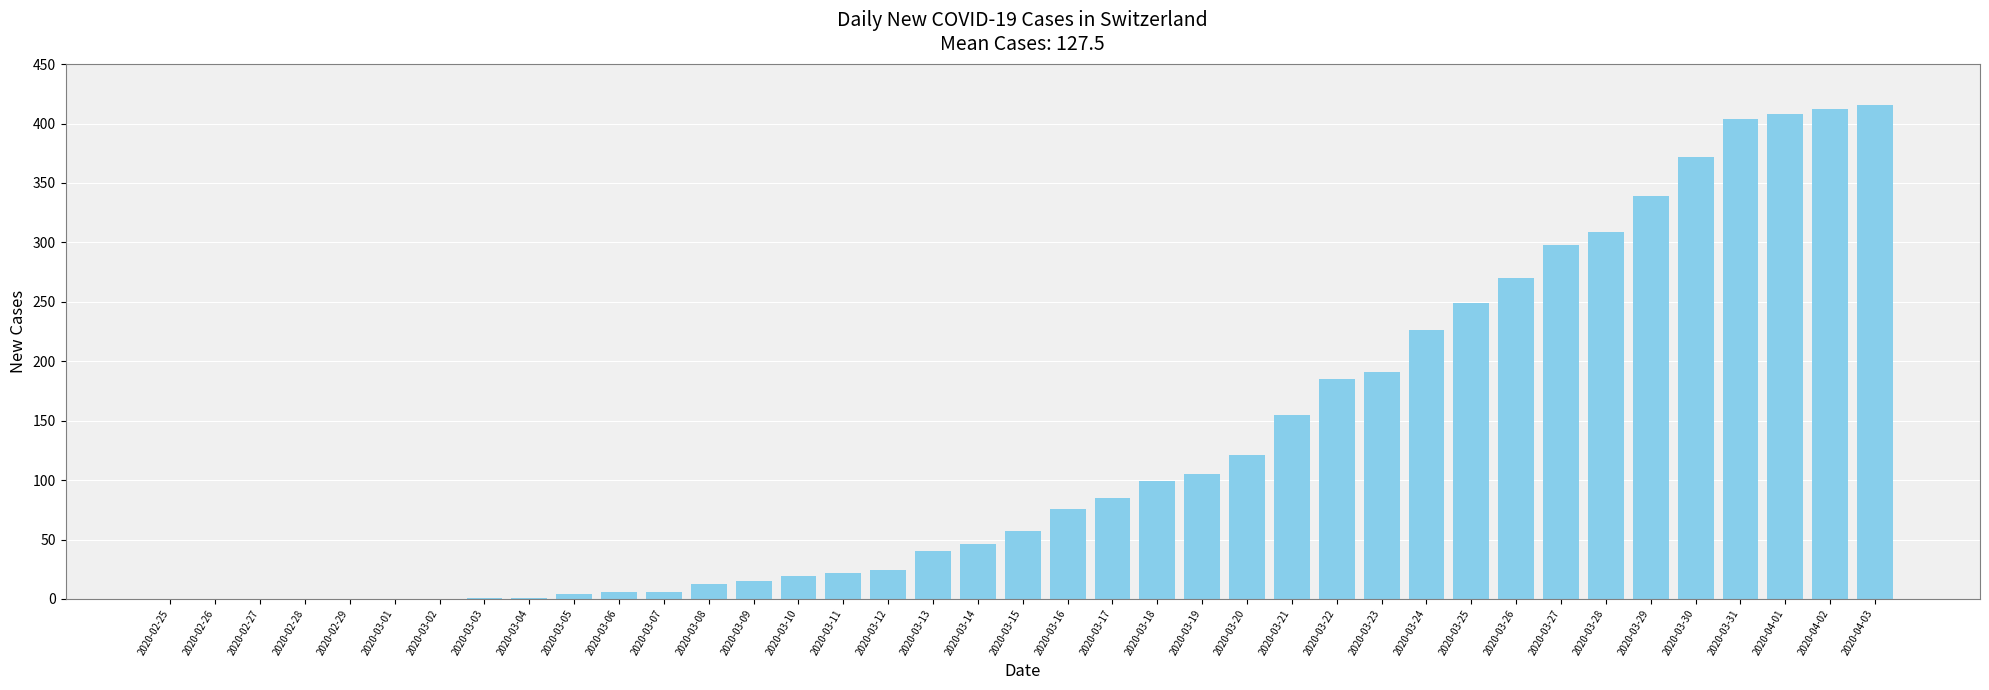

Between 2020-03-28 and 2020-03-17, which is larger?

2020-03-28